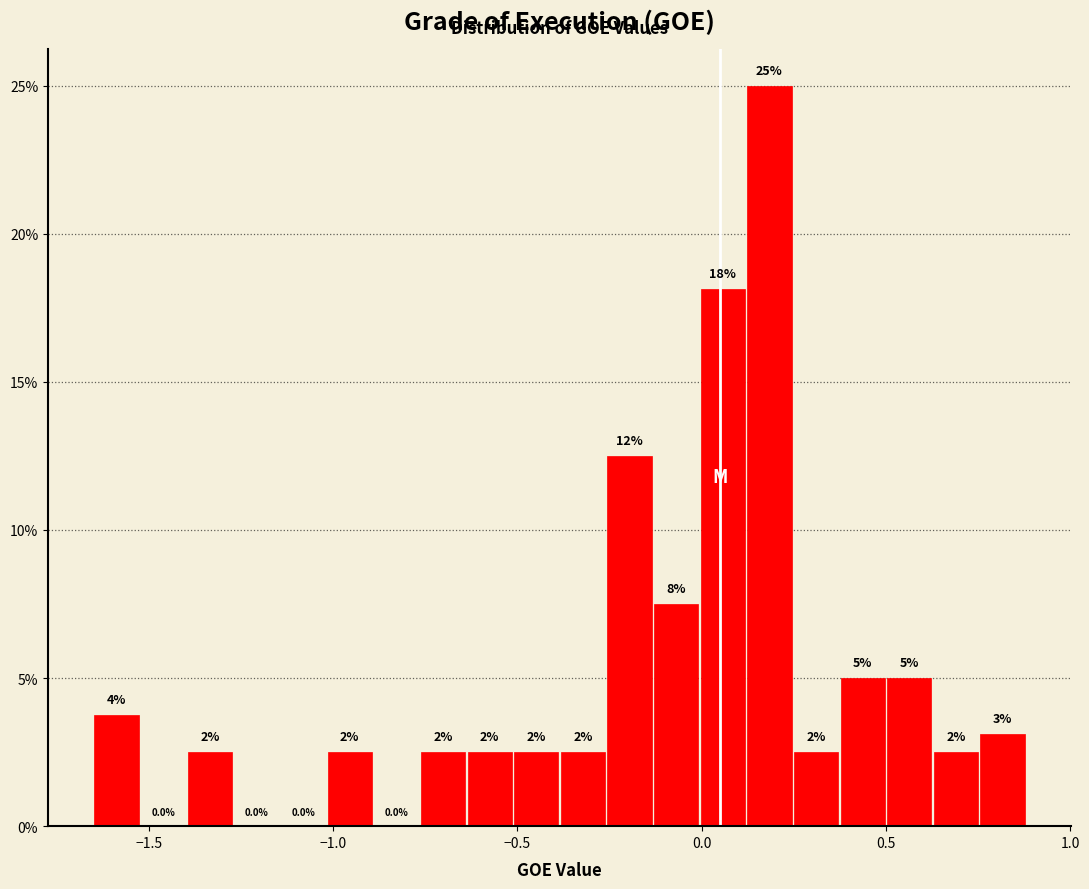

Around what value on the x-axis is the tallest bar? Give the approximate position of its centre, as read against the axis.

0.20